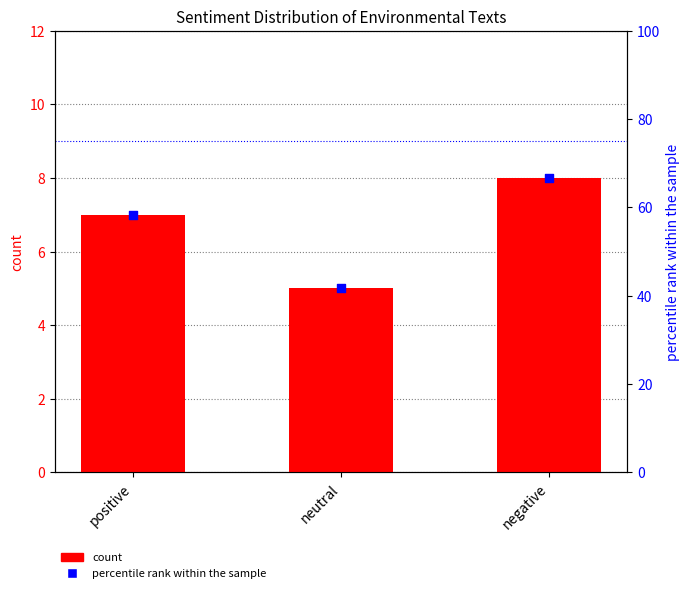

Which series contains the lowest Y value?

count